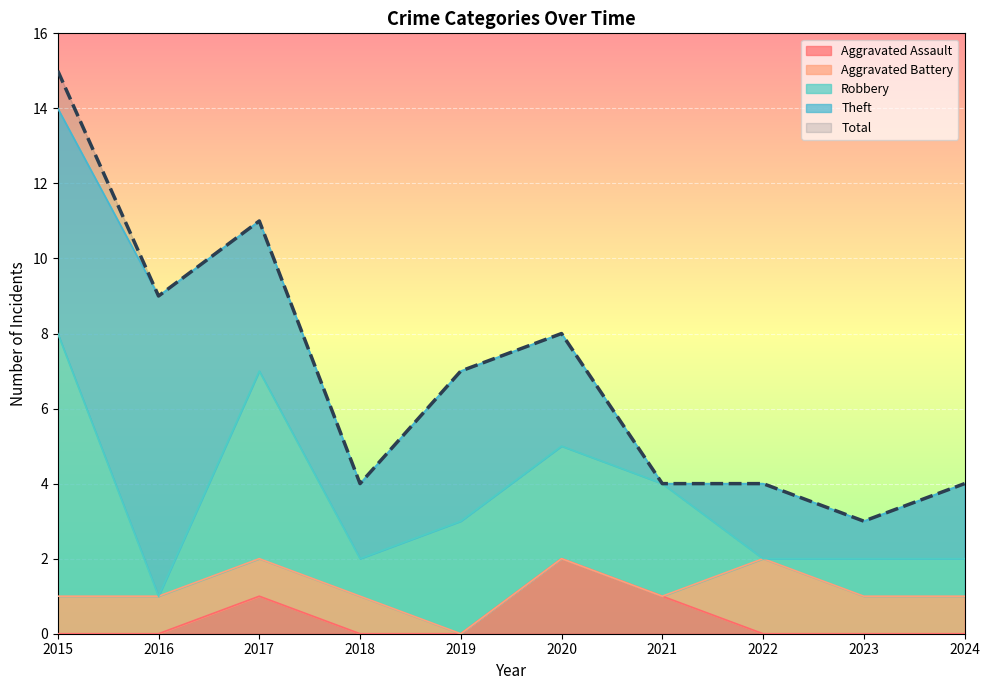

What is the difference between the highest and lowest values at 2023?

3